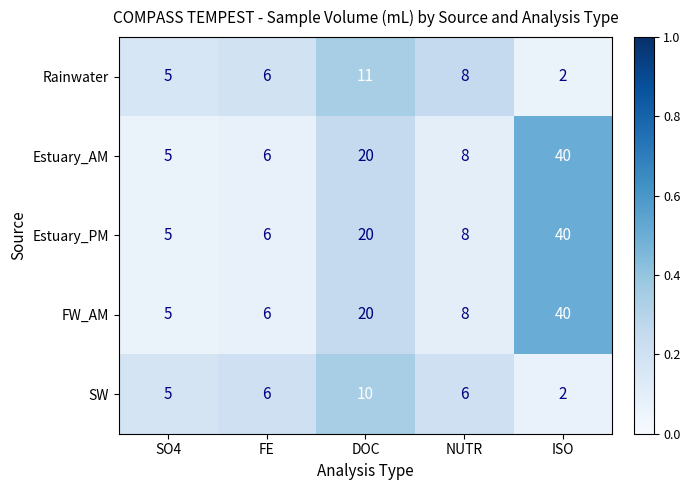

At which category does the chart reach its peak across all series?

ISO